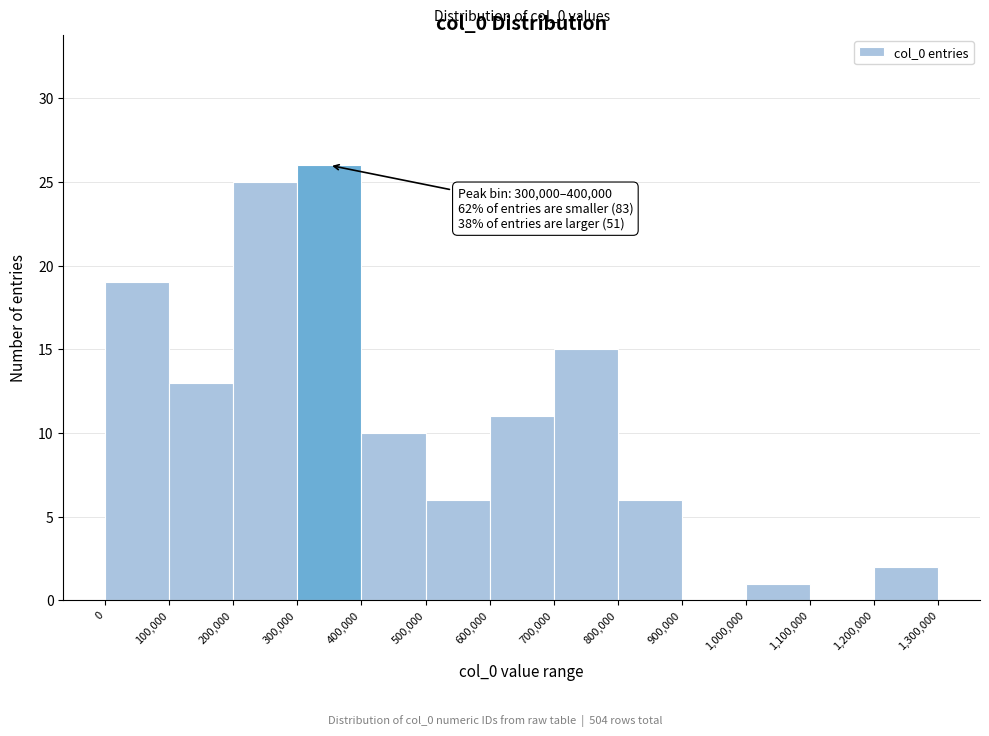

Which range on the x-axis has the tallest bar?

300,000 to 400,000